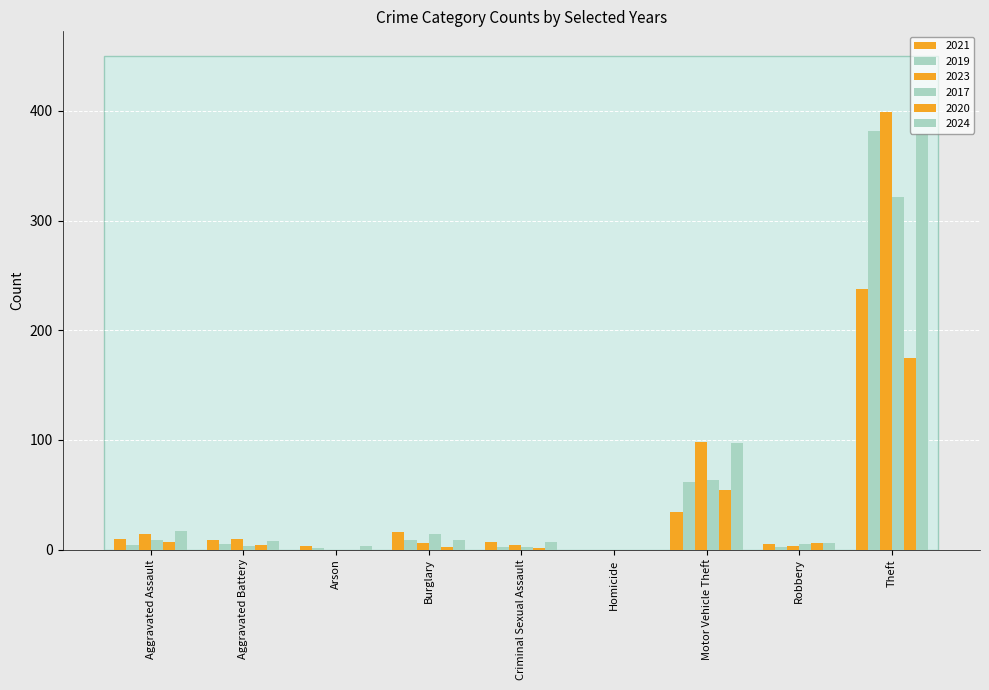

What is the label of the 9th bar from the left?

Theft